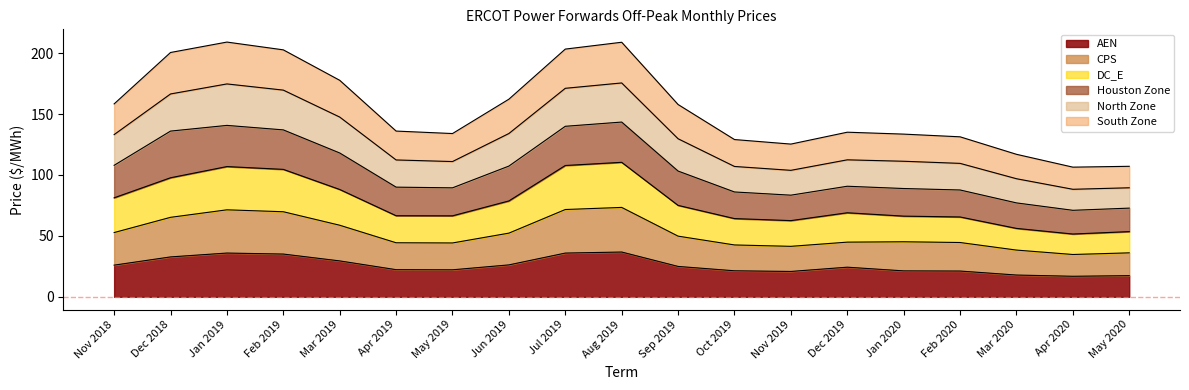

What position from the left is Apr 2020?

18